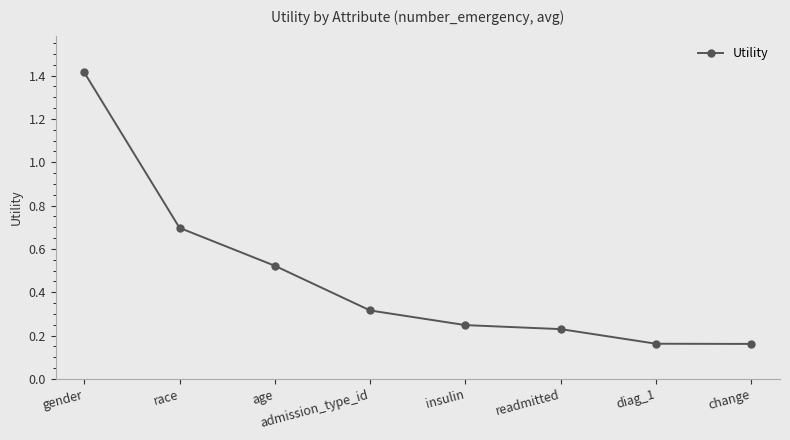

How many values are between 0 and 1?

7